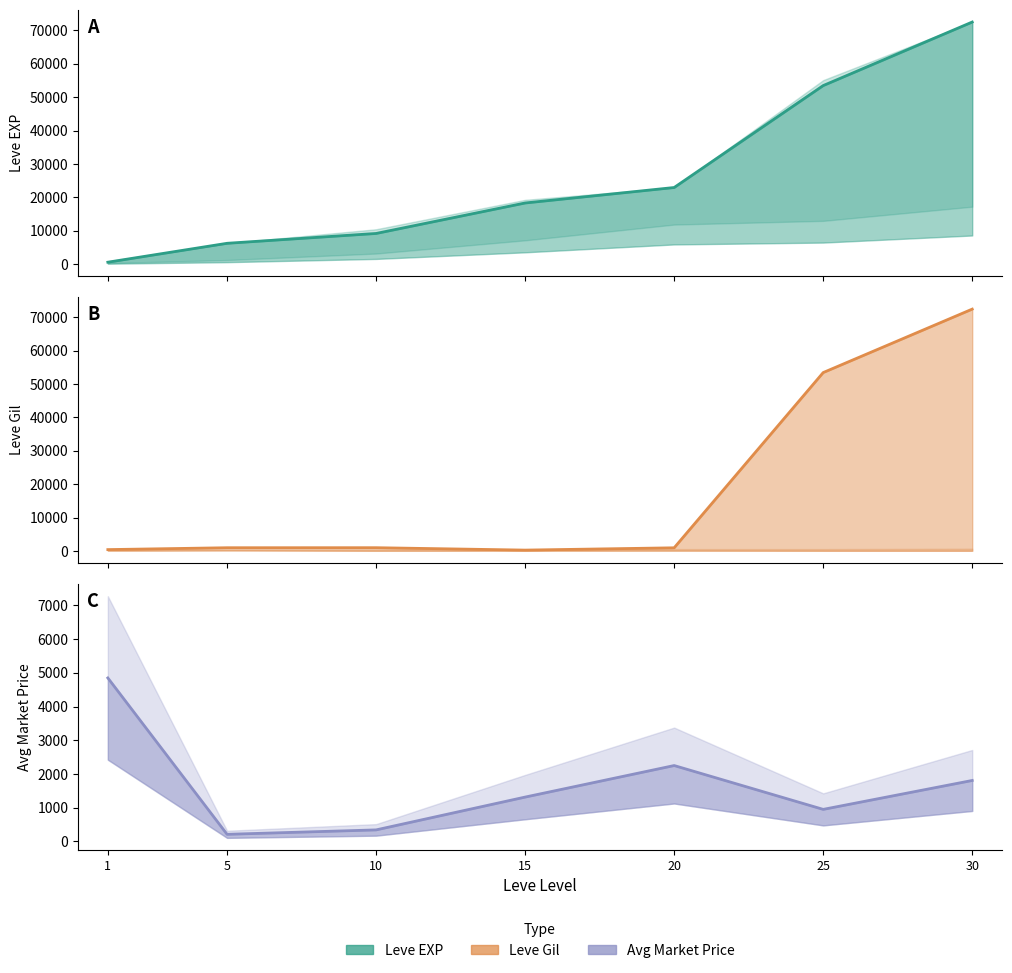

Reading left to right, list all the values displayed in this chart.

Leve EXP: 630.0	6280.0	9220.0	18330.0	22960.0	53430.0	72430.0
Leve Gil: 420.0	980.0	990.0	270.0	960.0	53430.0	72430.0
Avg Market Price: 4847.0	210.8	341.7	1314.5	2249.7	950.0	1807.2